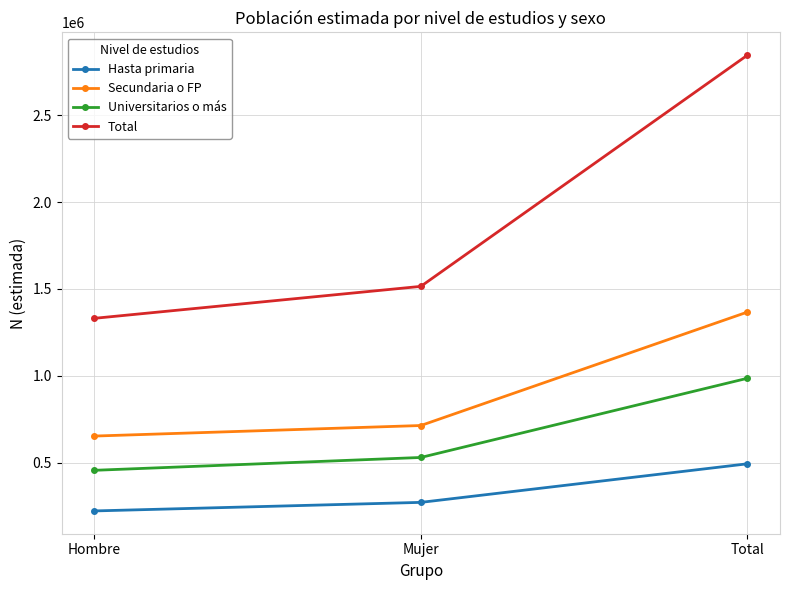

Which series changed the most between Mujer and Total?

Total